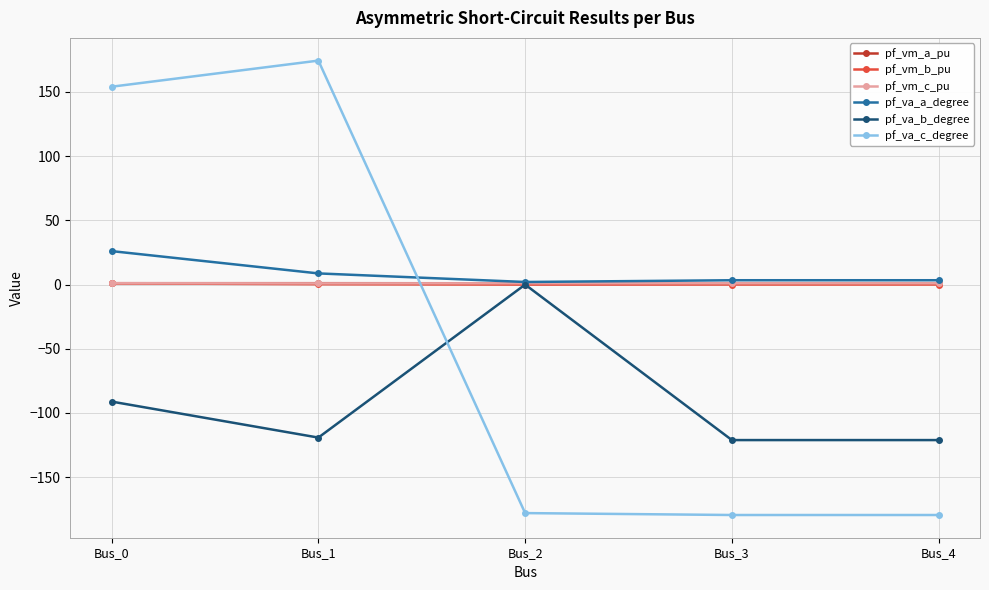

Which series has the largest range (max minus min)?

pf_va_c_degree